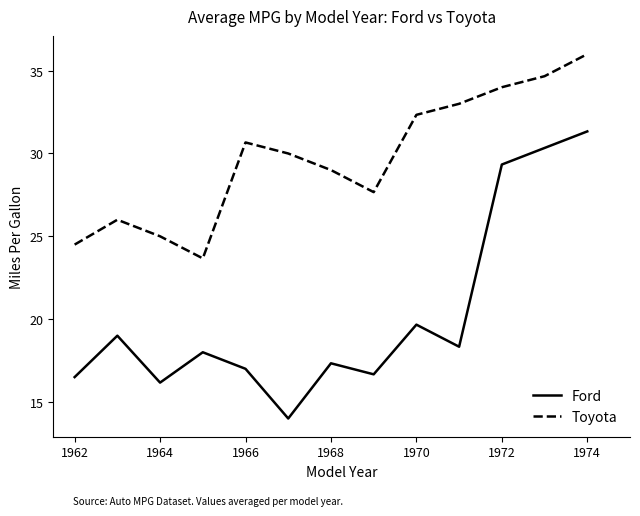

What is the maximum value shown in the chart?

36.0